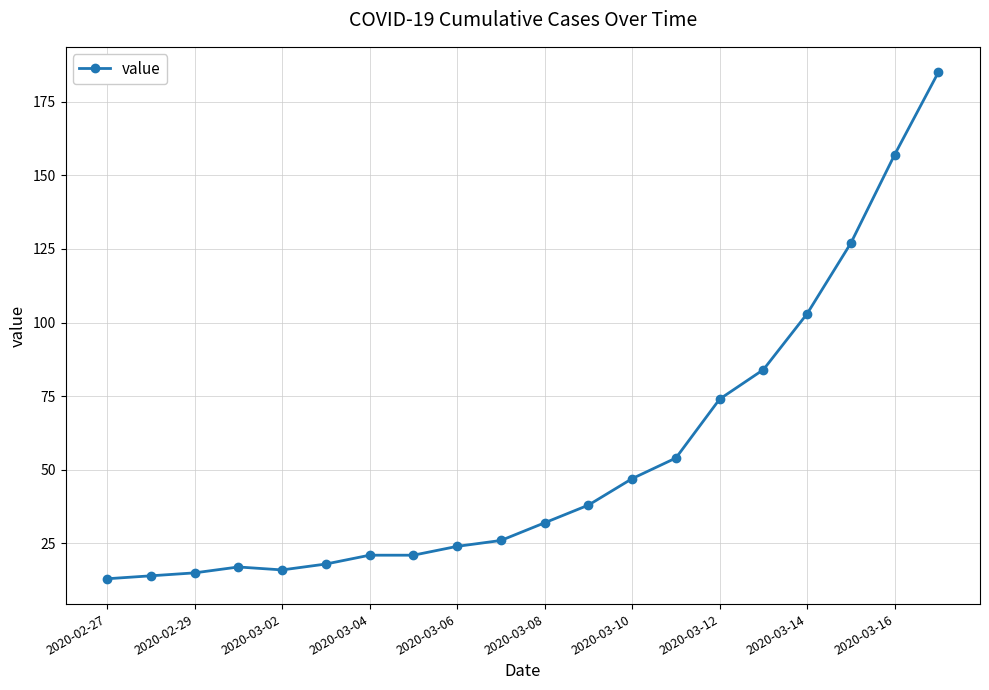

What is the value of the 18th point from the left?

127